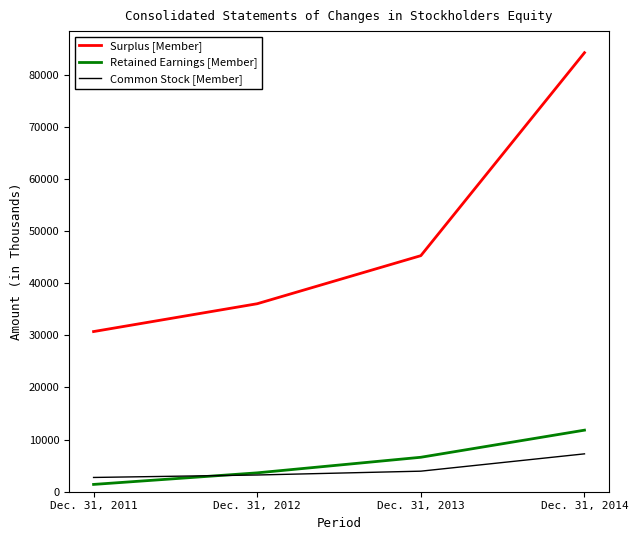

True or false: Common Stock [Member] and Retained Earnings [Member] cross at least once.

True